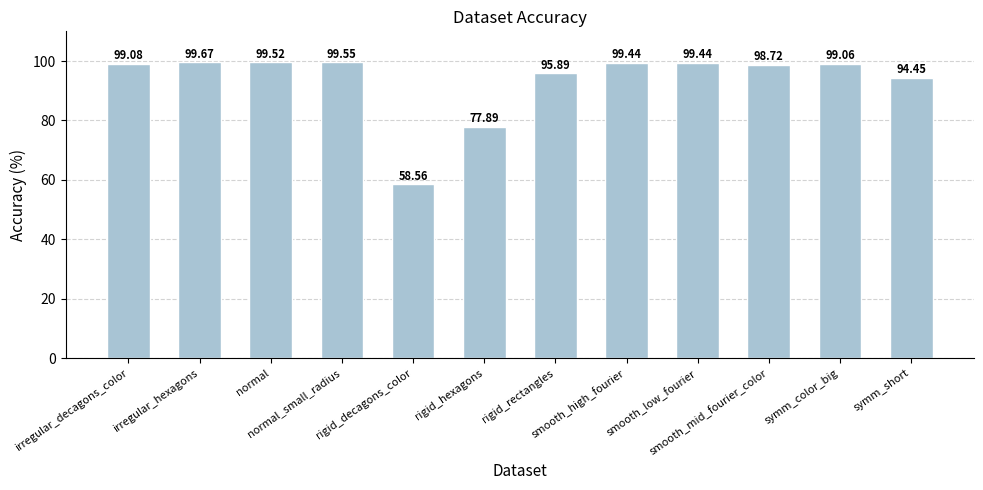

Which category has the lowest value across all series?

rigid_decagons_color